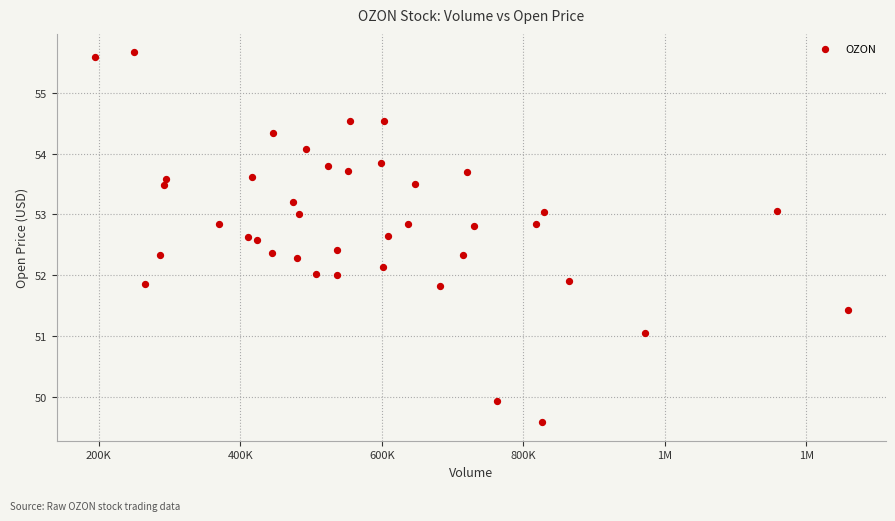

What is the range of Y values (max minus min)?

6.1